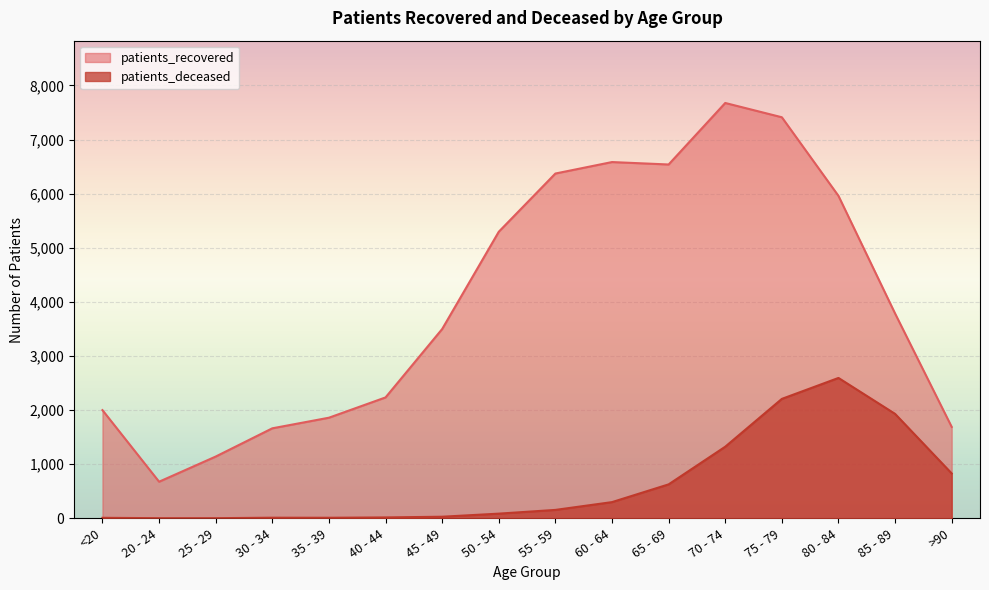

What is the sum of all patients_recovered values?

64398